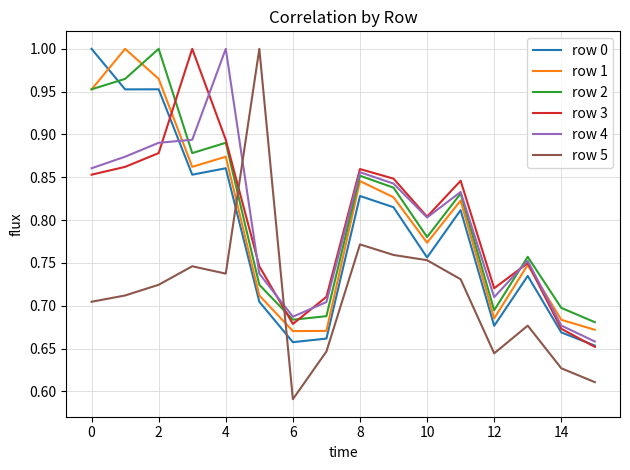

After their last crossing, which series has the higher values: row 0 or row 2?

row 2